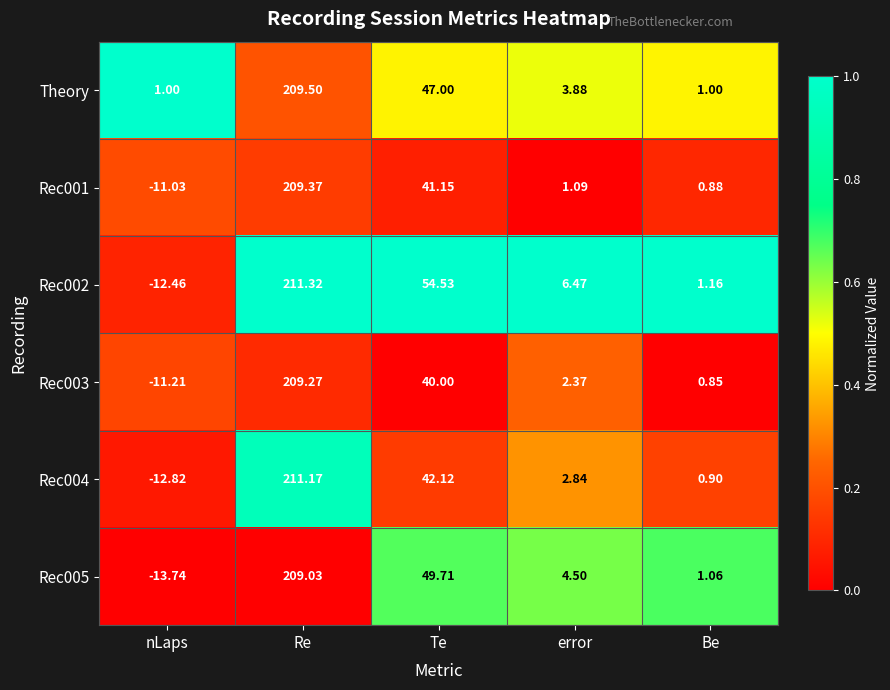

At which label does Rec003 reach its peak?

Re